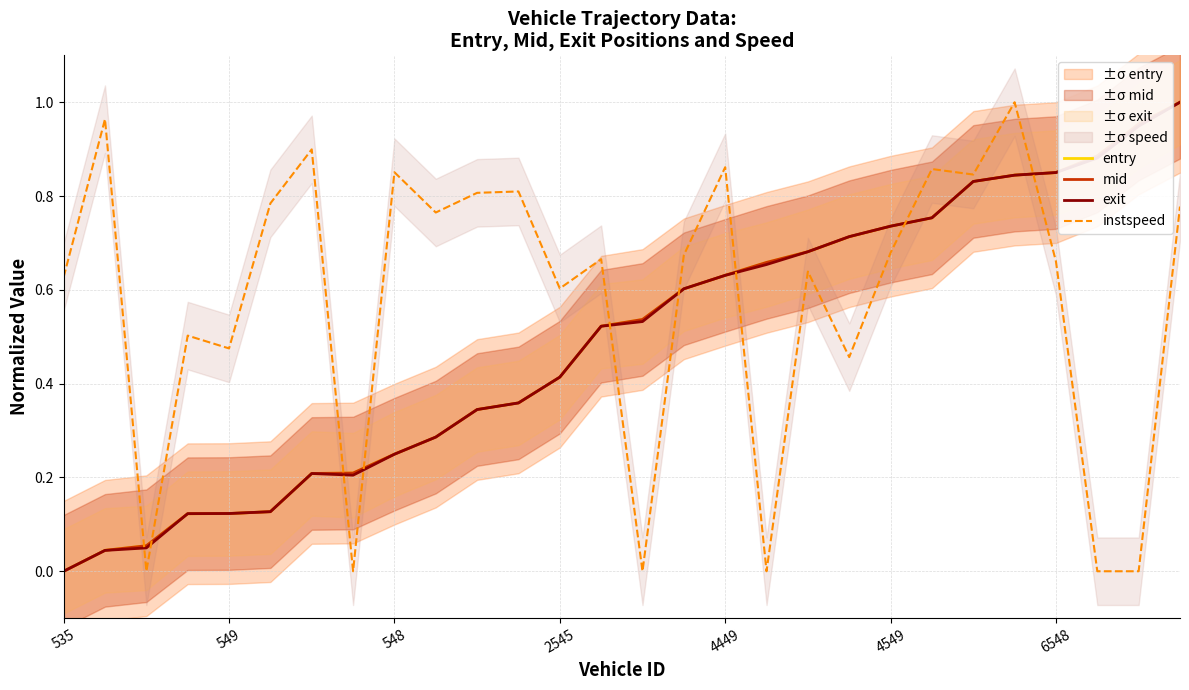

Which series has the largest total across all categories?

instspeed